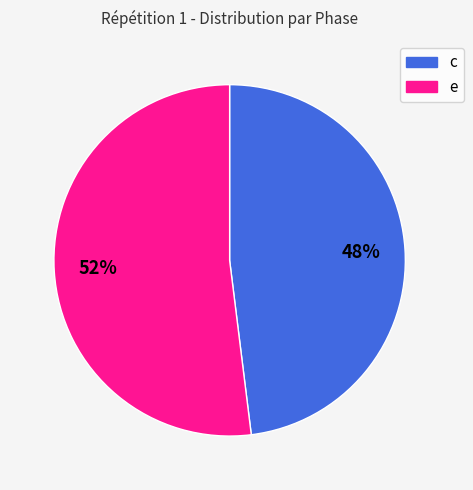

To the nearest percent, what is the difference between the largest and smallest slice percentages?

4%